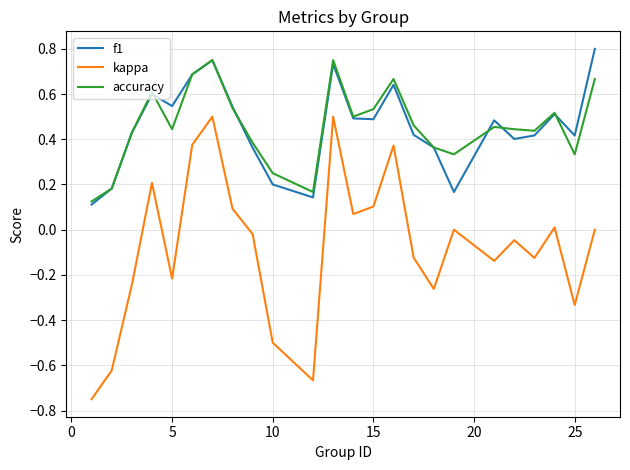

Which series has the largest range (max minus min)?

kappa